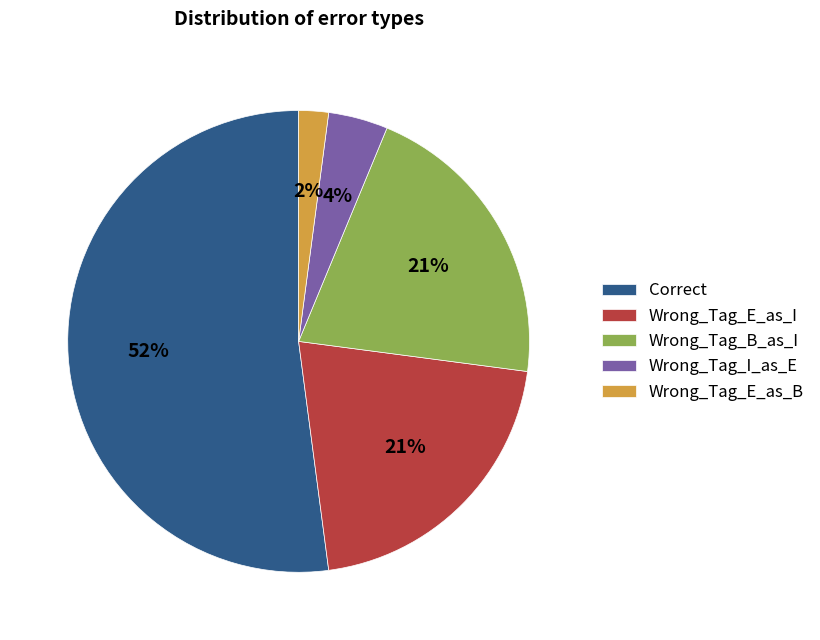

Is it true that Correct is 43% of the pie?

False